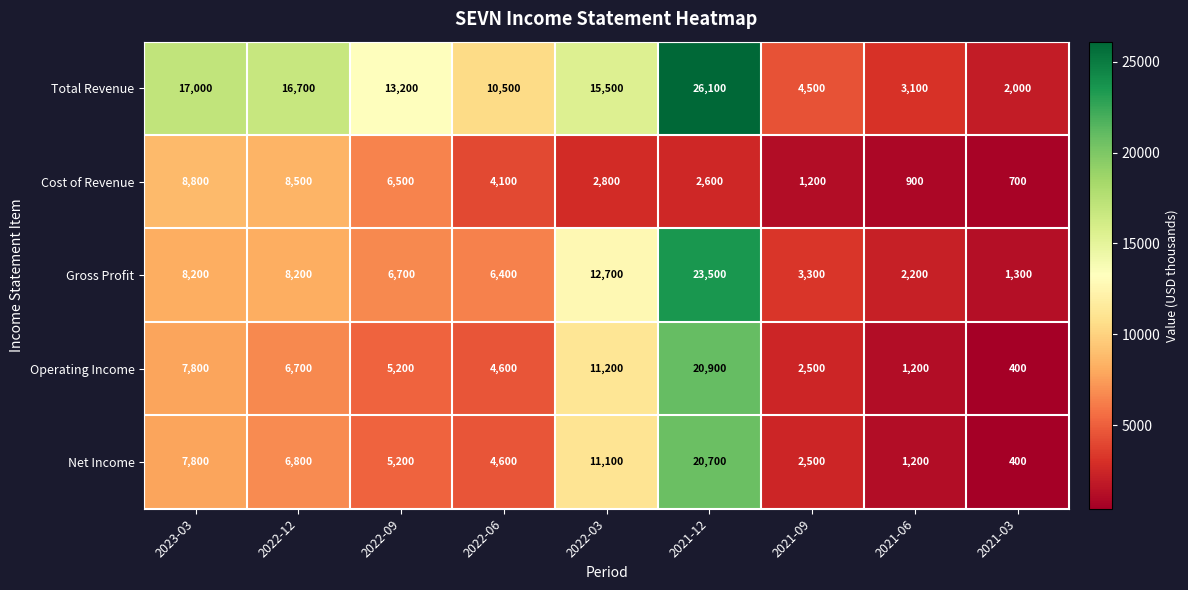

What is the approximate value of Gross Profit at 2021-09, to the nearest 10?

3300